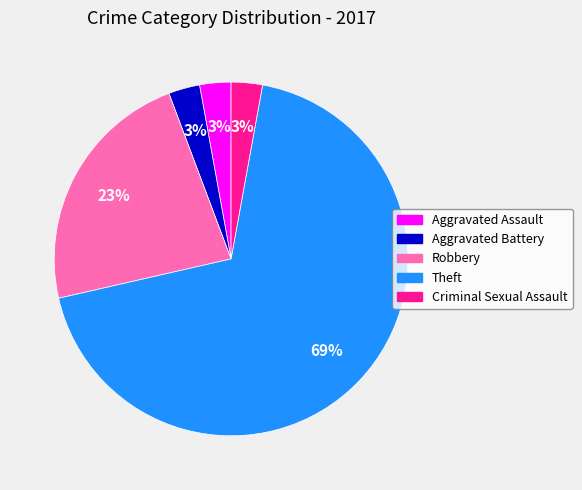

Count the number of slices in the pie.

5